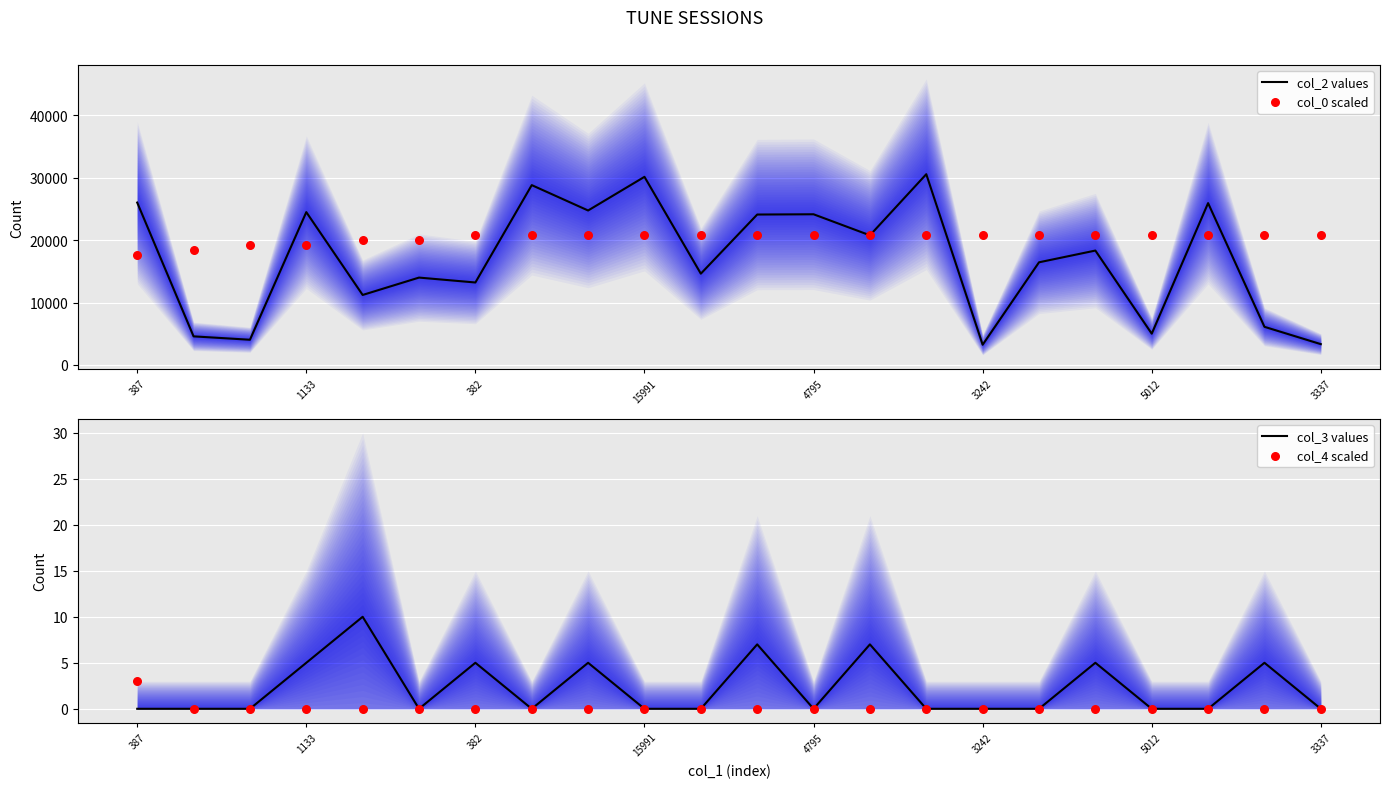

At how many categories does at least one series exceed 20515?

18